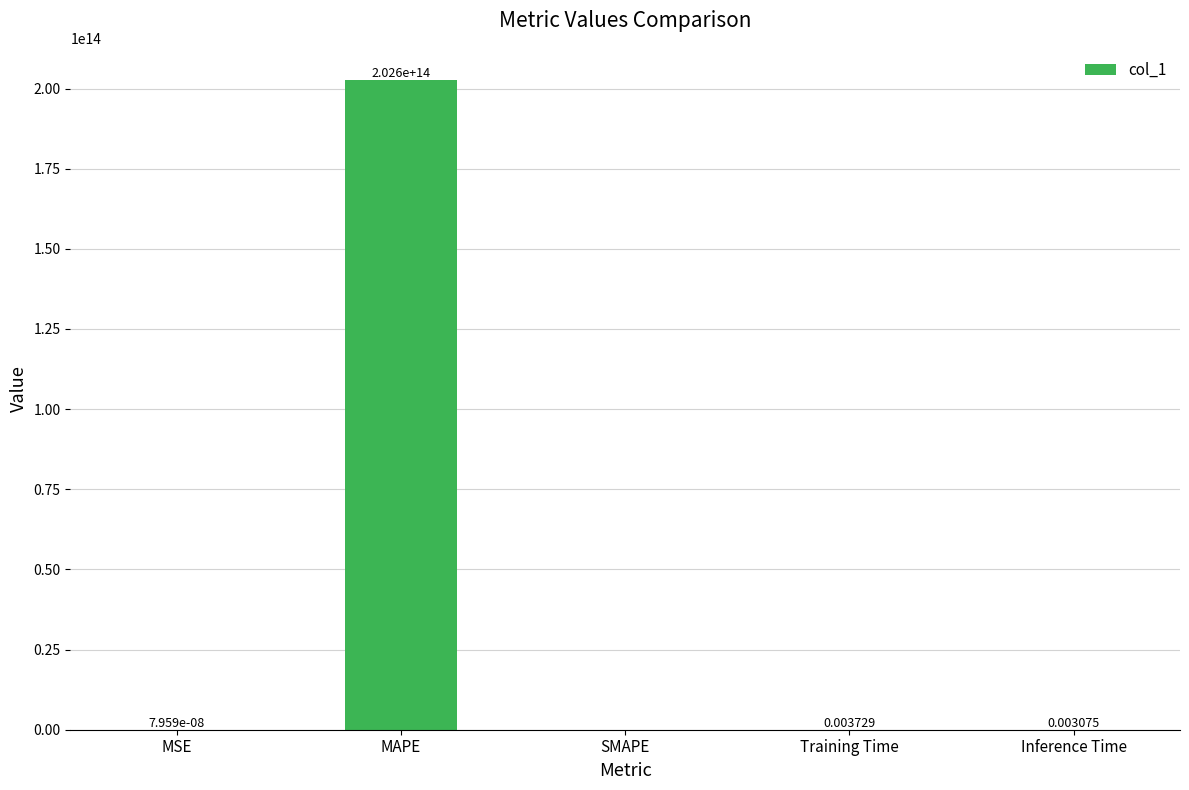

At which category does the chart reach its peak across all series?

MAPE